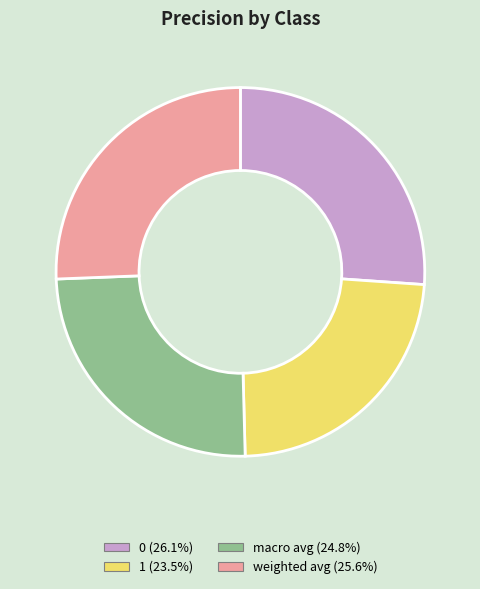

Is there any slice that represents more than half of the pie?

No